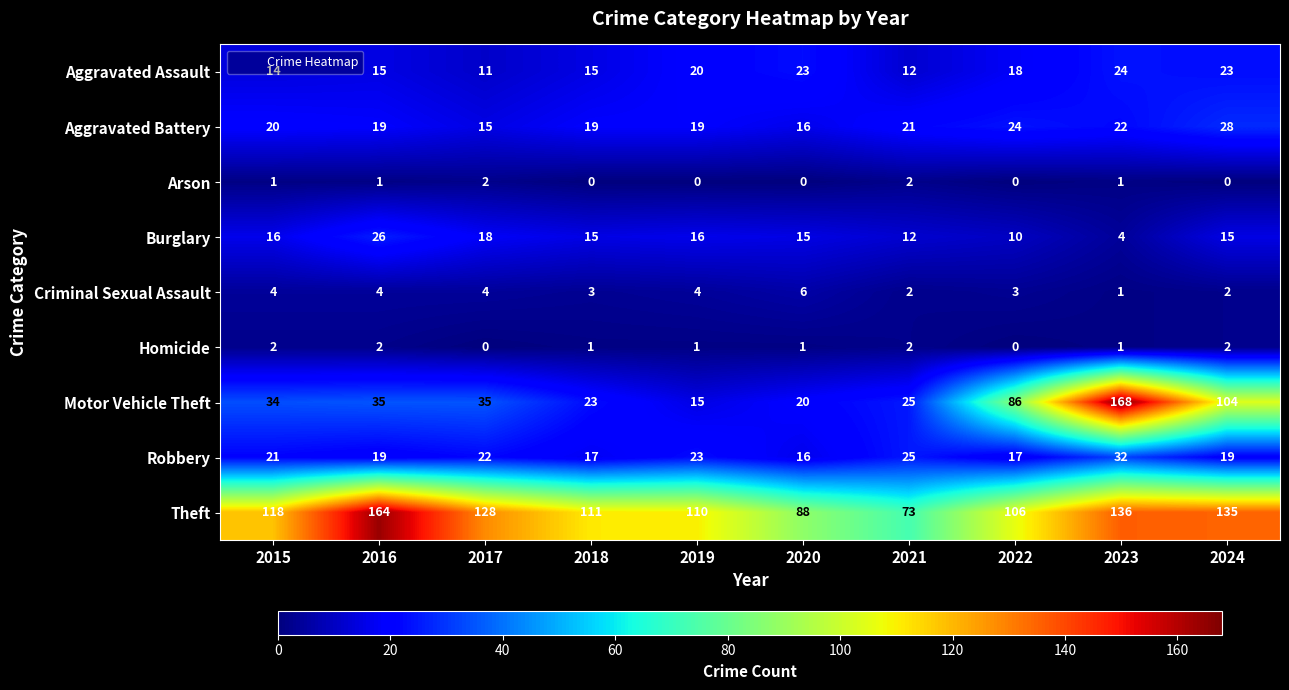

True or false: Robbery has a value of 16 at 2020.

True